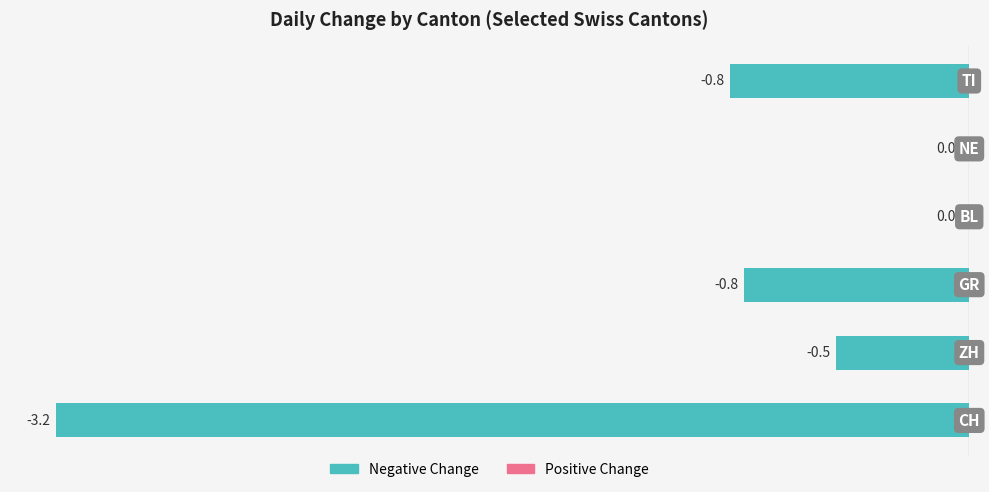

Count the number of data series in this chart.

1